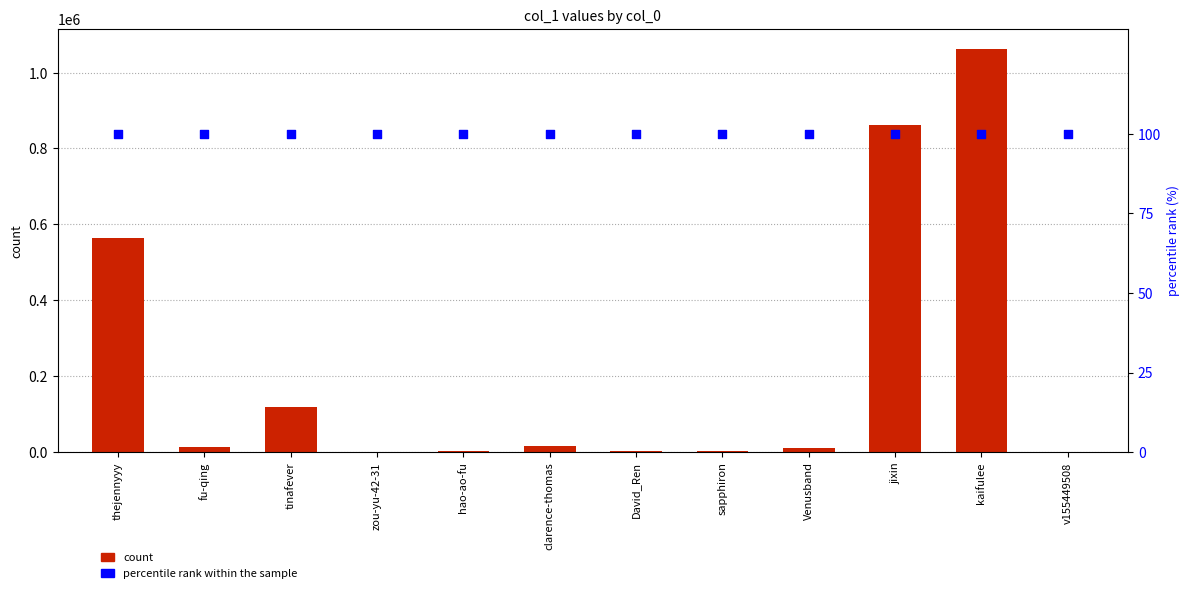

What is the total value across all series at Venusband?

11881